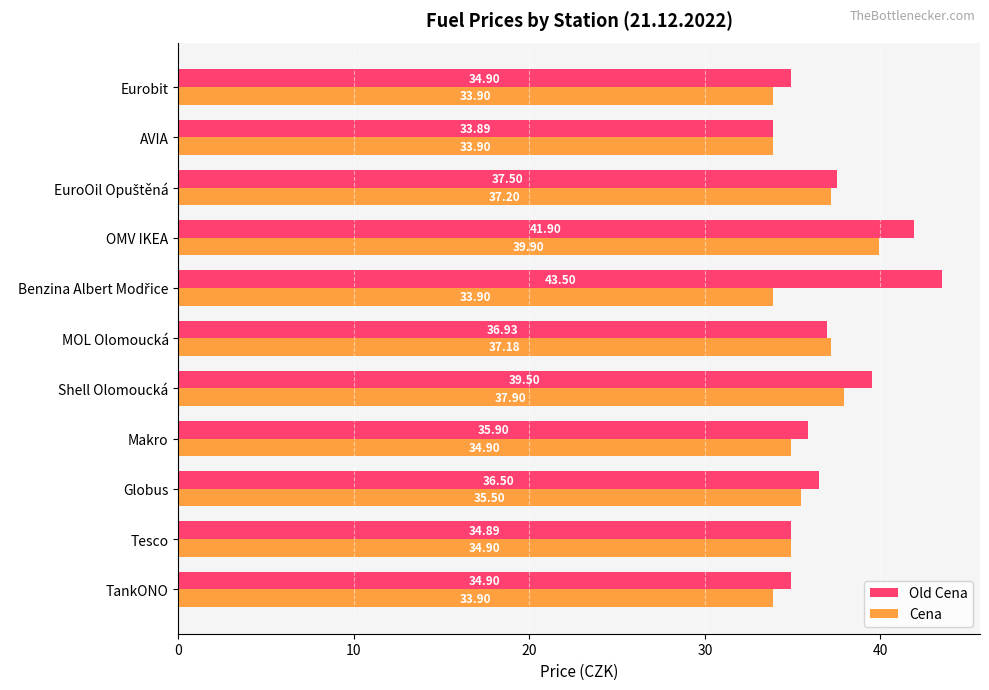

At which category is the sum across all series the highest?

OMV IKEA